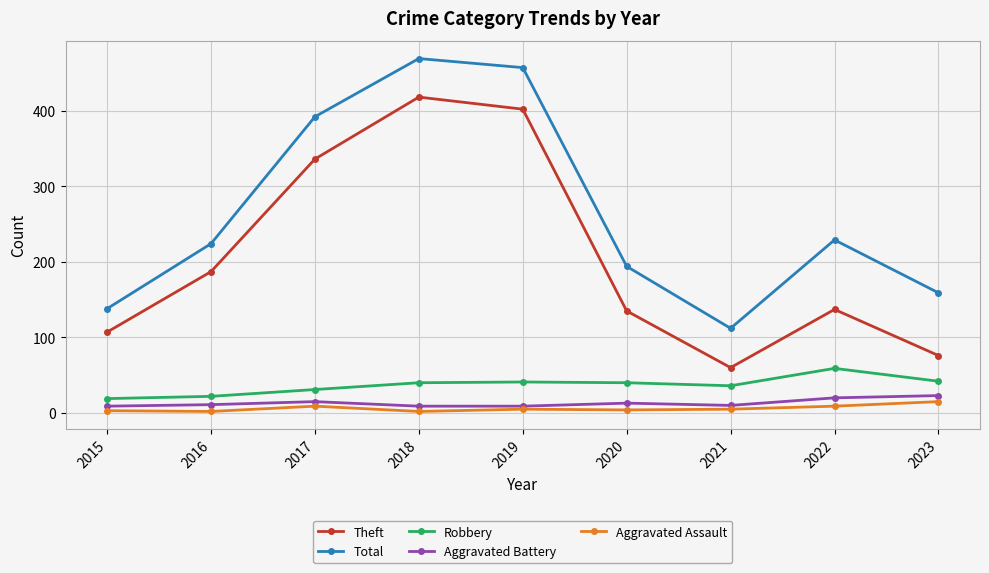

The value of Theft at 2018 is 575. True or false?

False